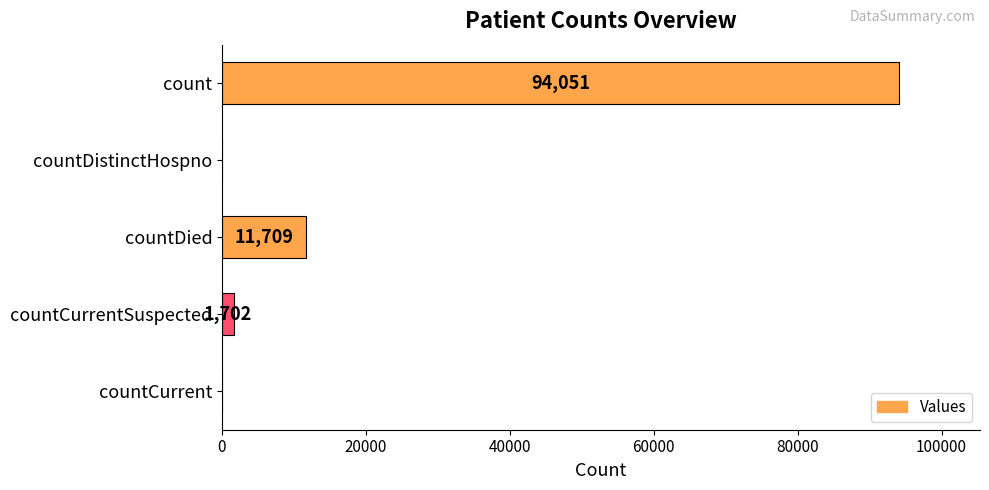

What is the sum of the values at countDied and countCurrentSuspected?

13411